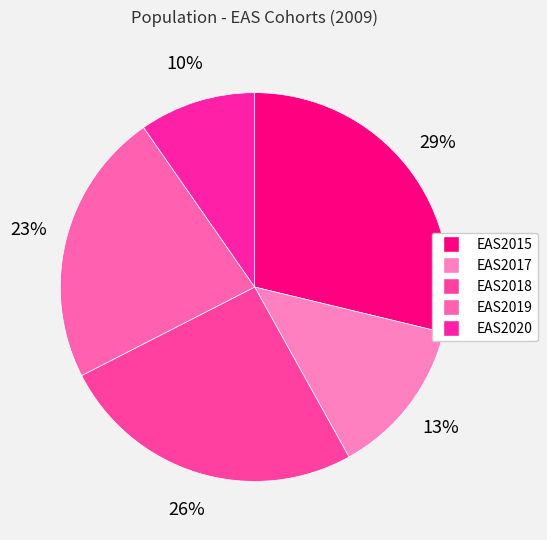

How many segments does this pie chart have?

5